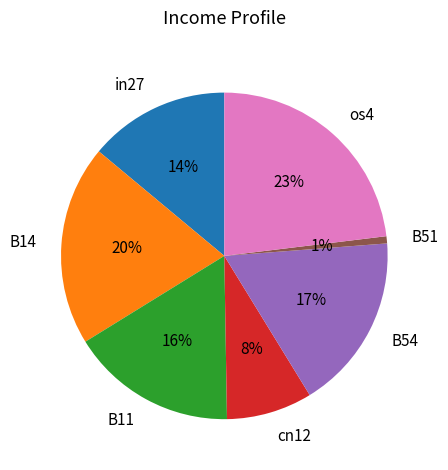

The os4 slice represents 12% of the pie. True or false?

False